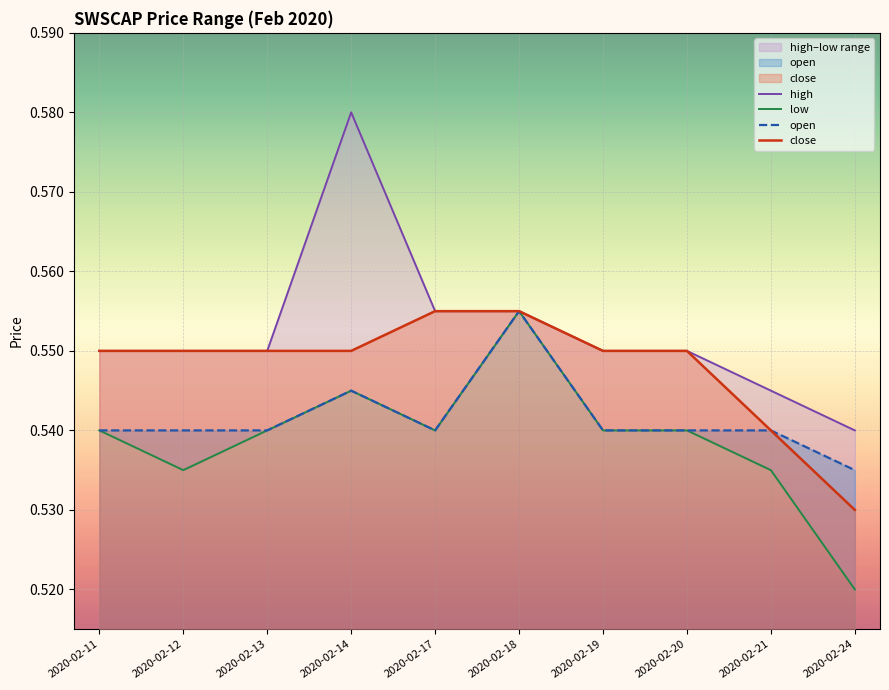

How many distinct data groups are displayed?

4